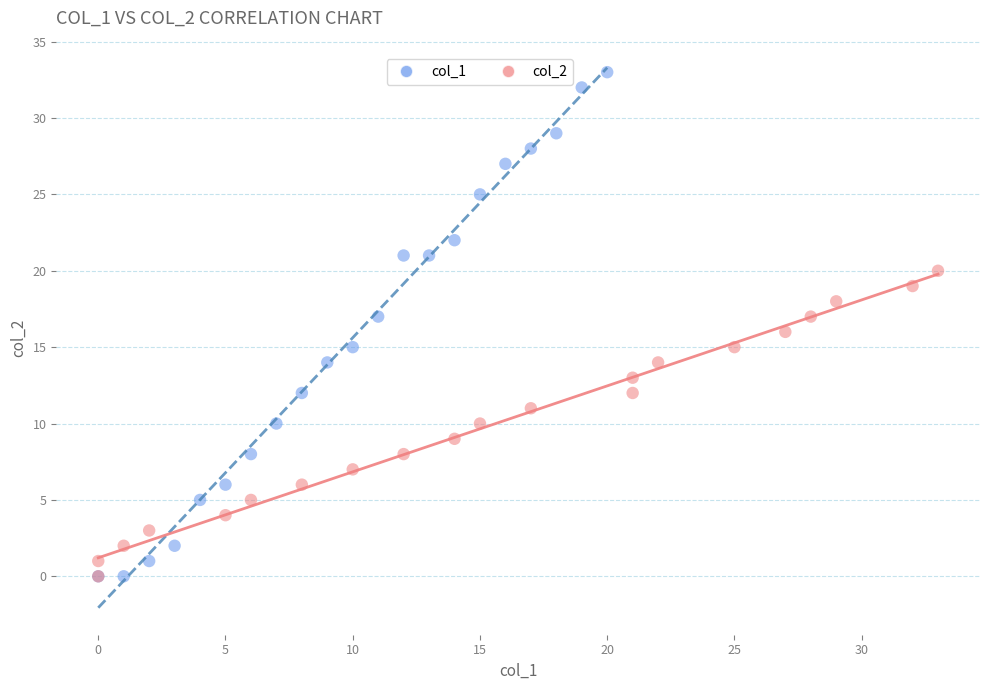

Which series has the widest spread of Y values?

col_1